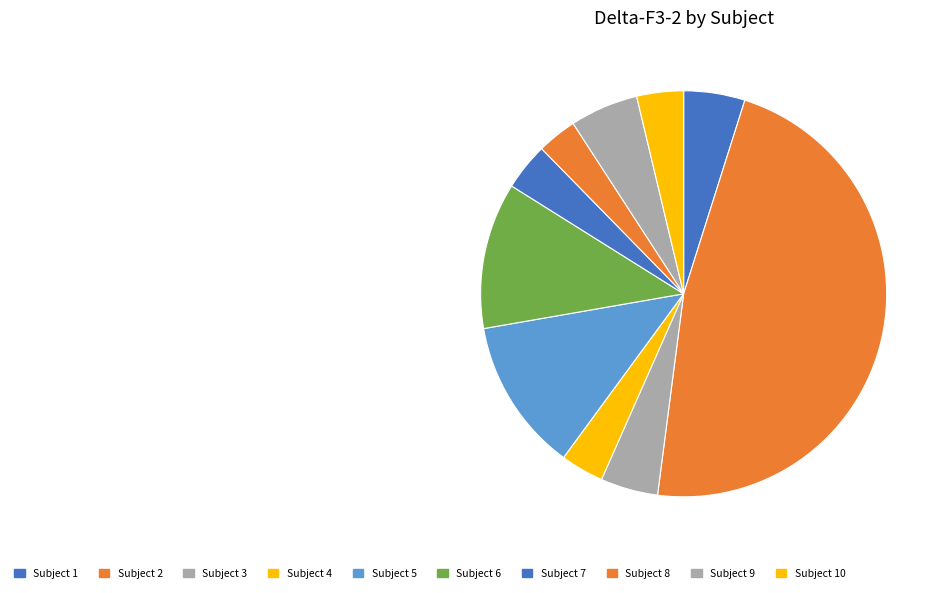

How many slices are in this pie chart?

10